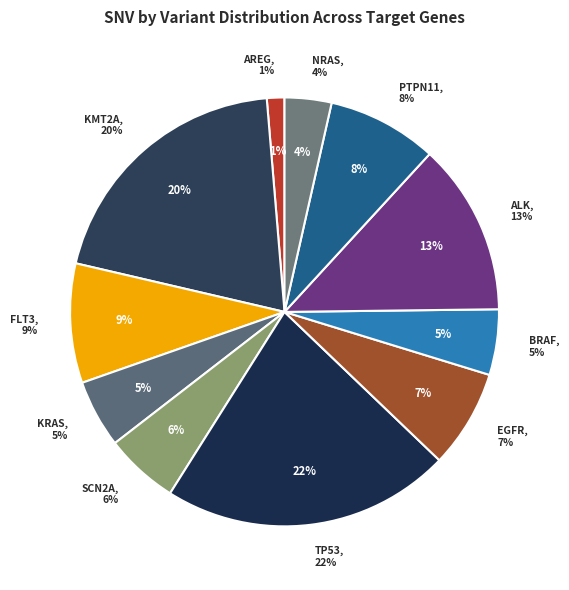

How many segments does this pie chart have?

11